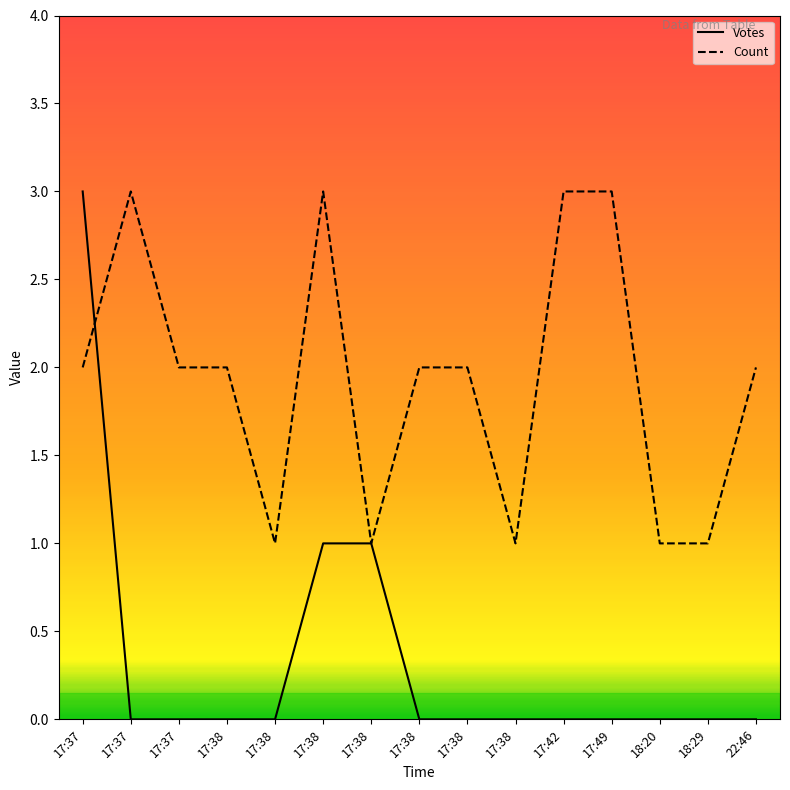

After their last crossing, which series has the higher values: Count or Votes?

Count